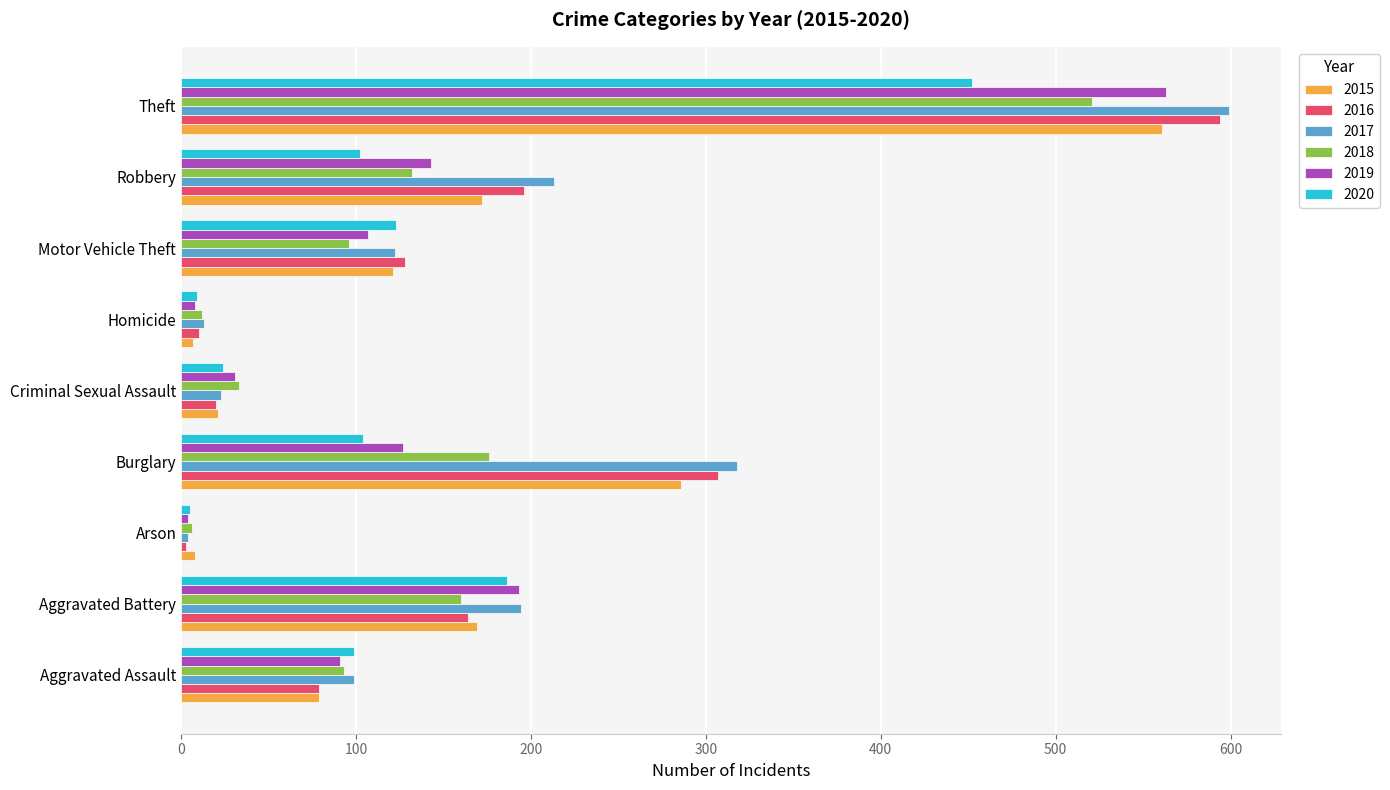

At which category is the sum across all series the highest?

Theft